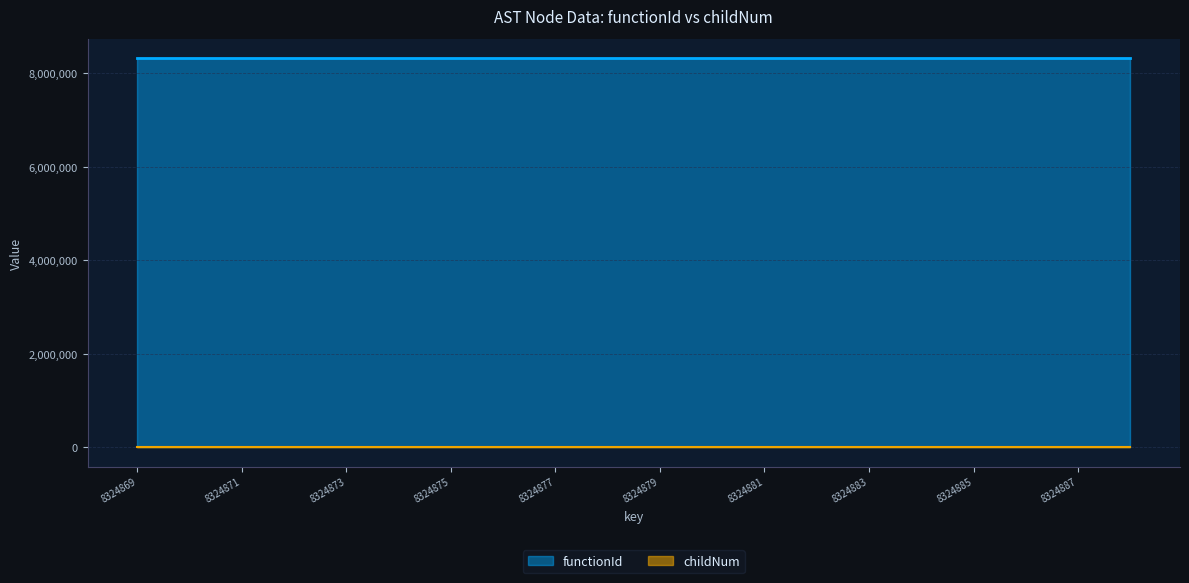

What is the maximum value shown in the chart?

8324868